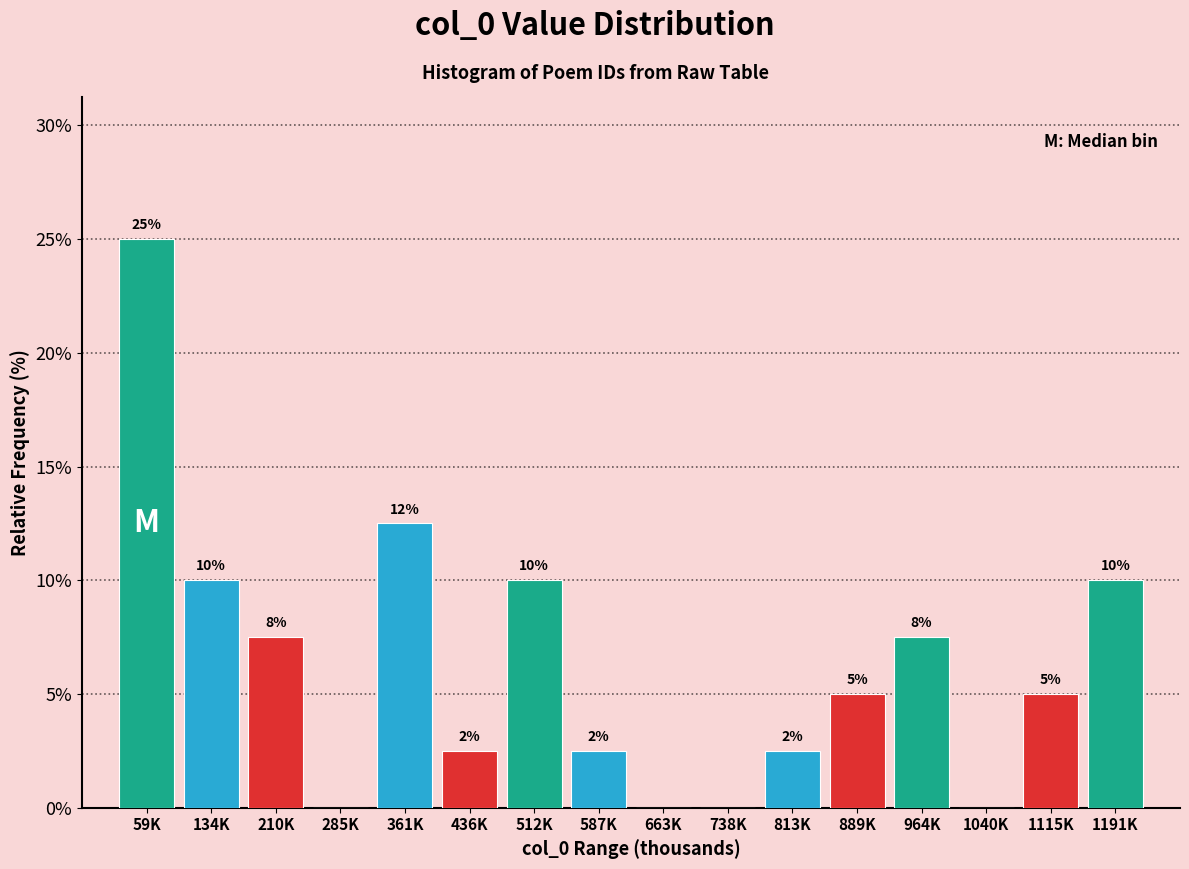

True or false: the data shows 11.9 at 663K.

False